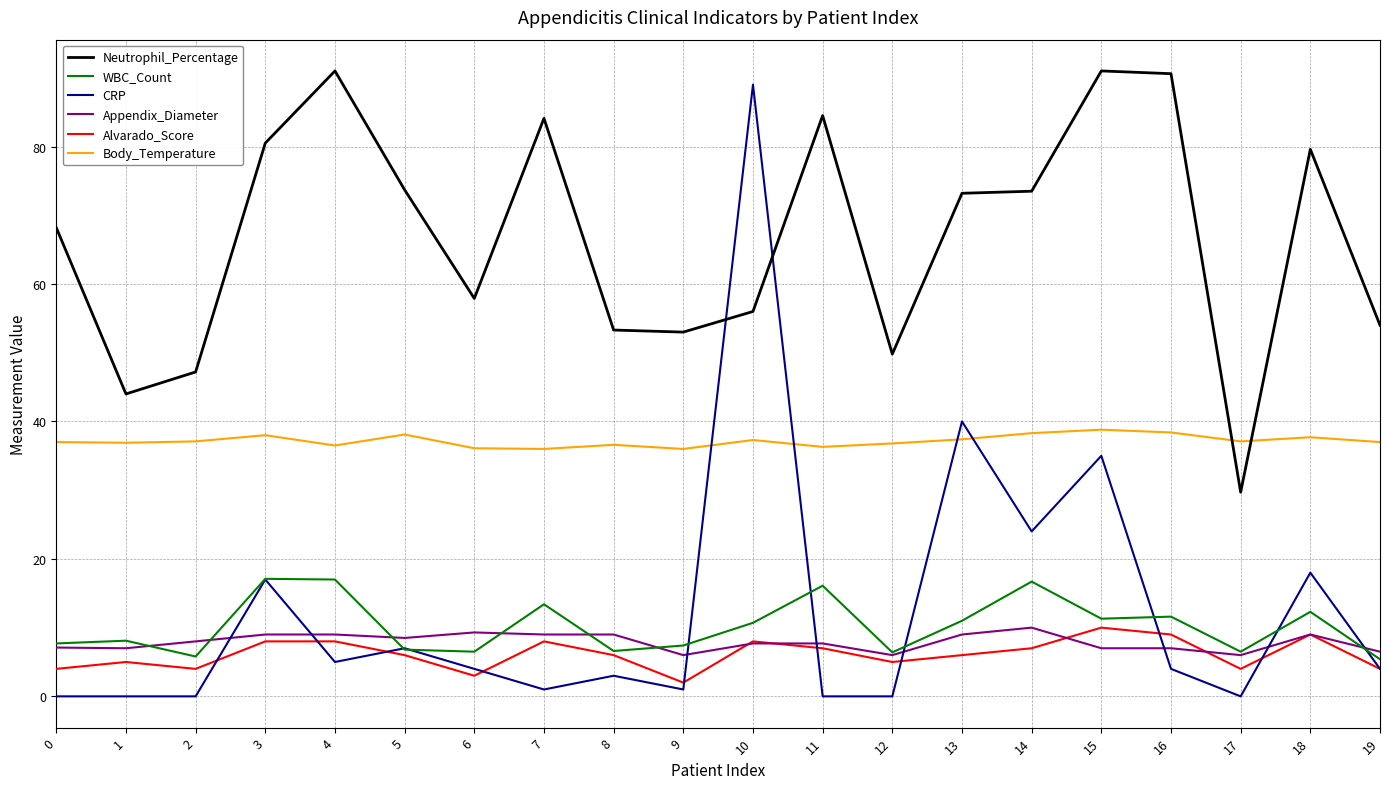

Does the chart display data point markers on the line(s)?

No